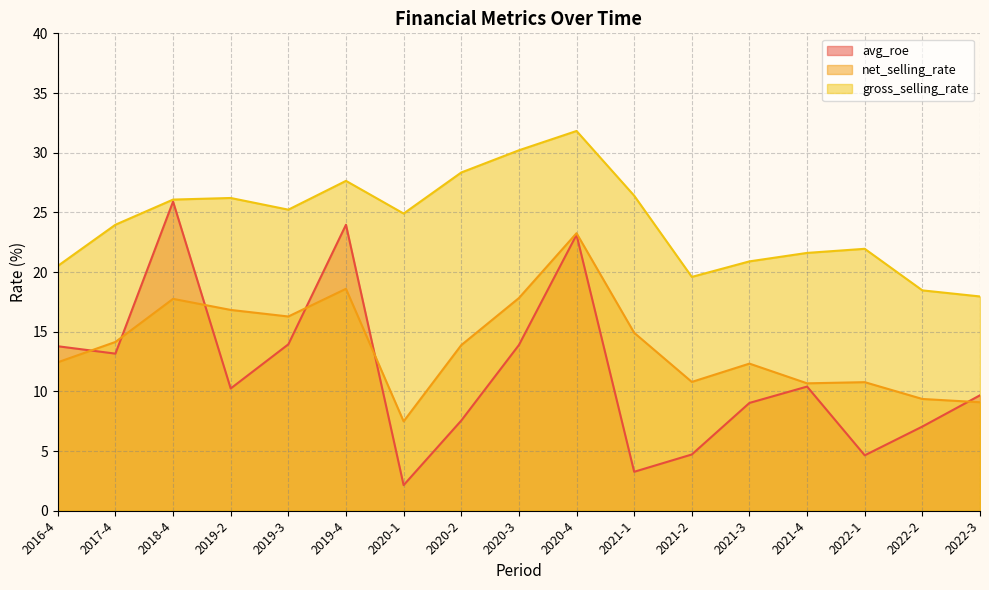

Which series changed the most between 2016-4 and 2021-2?

avg_roe